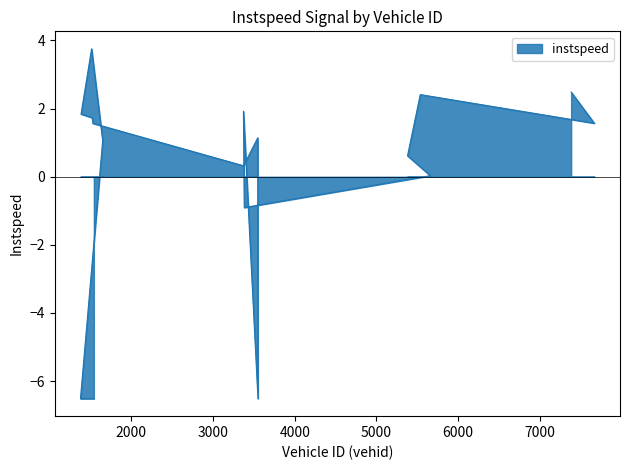

What is the difference between the values at 3547 and 1520?

0.6